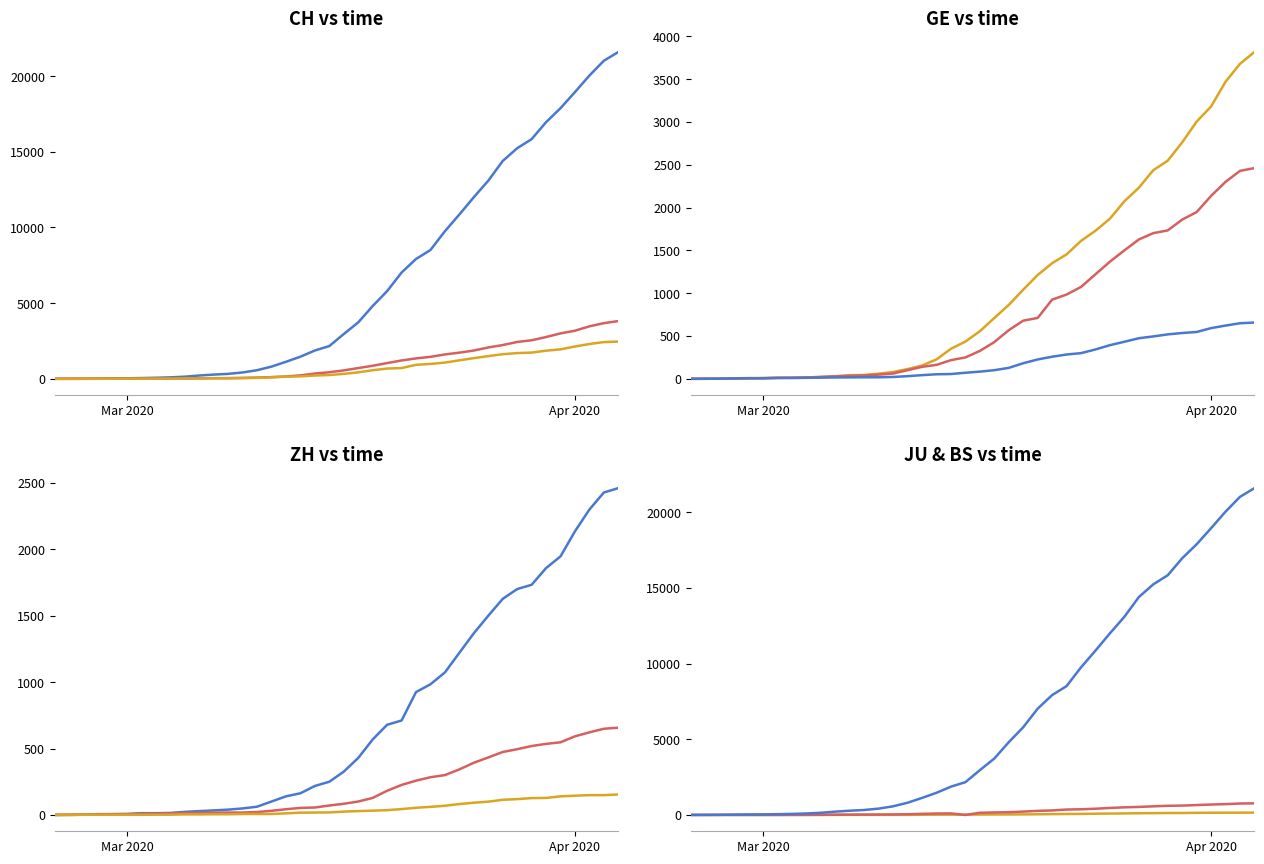

True or false: BS and CH cross at least once.

False